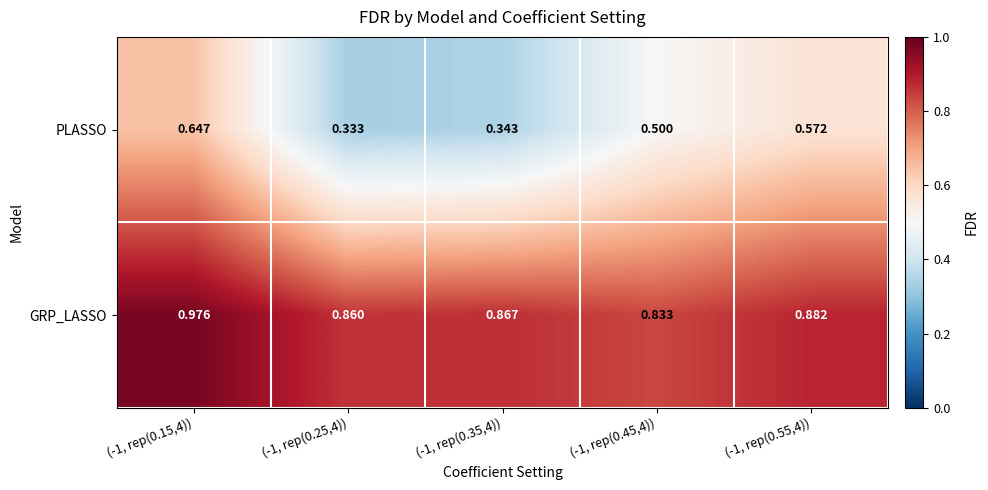

At how many categories does at least one series exceed 0?

5